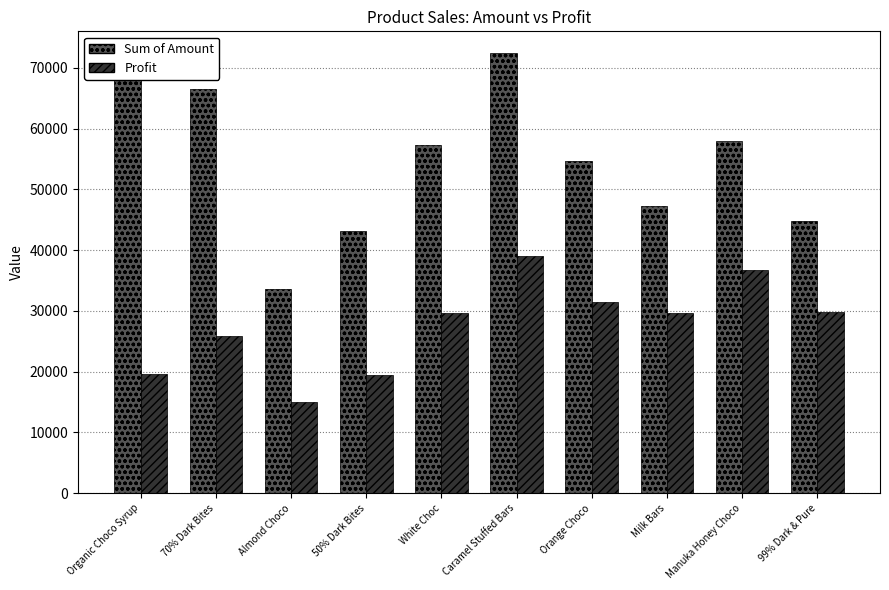

What is the sum of all Sum of Amount values?

547176.0